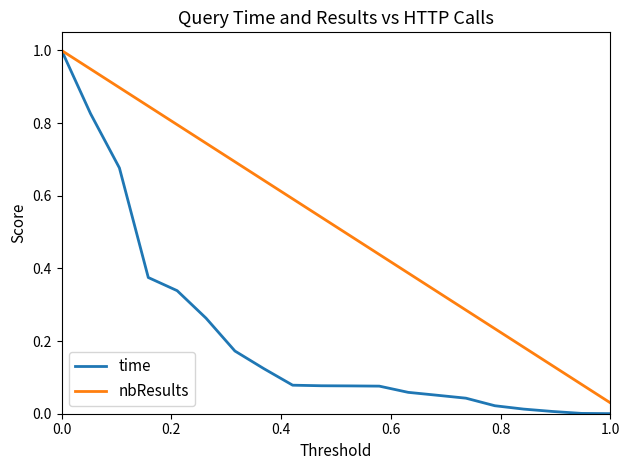

Rank the series by their average value, from lowest to highest.

time, nbResults